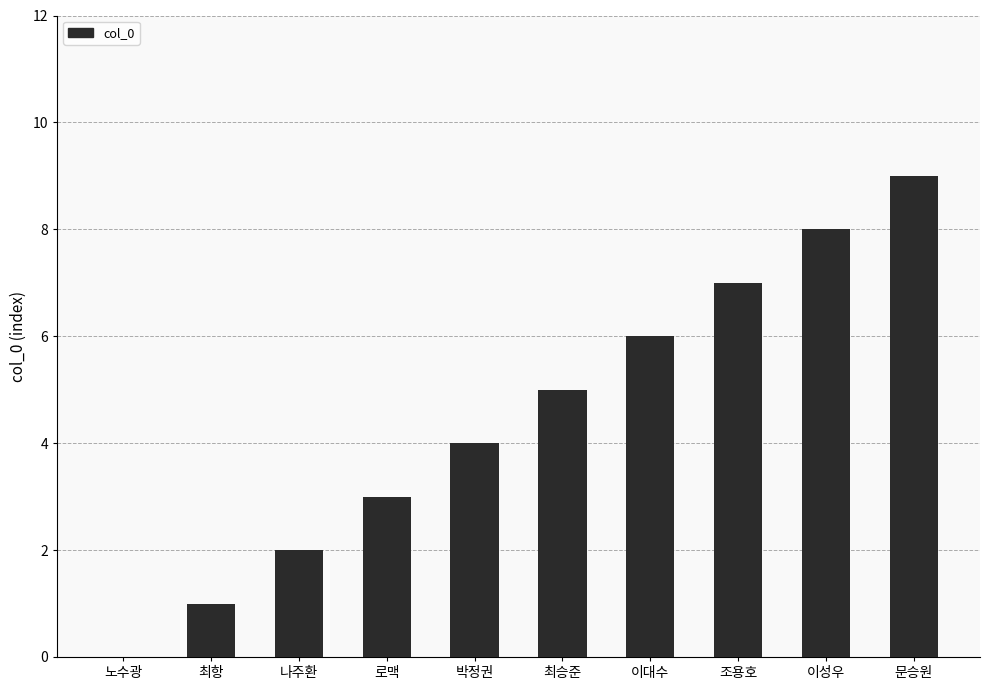

Count the number of data series in this chart.

1